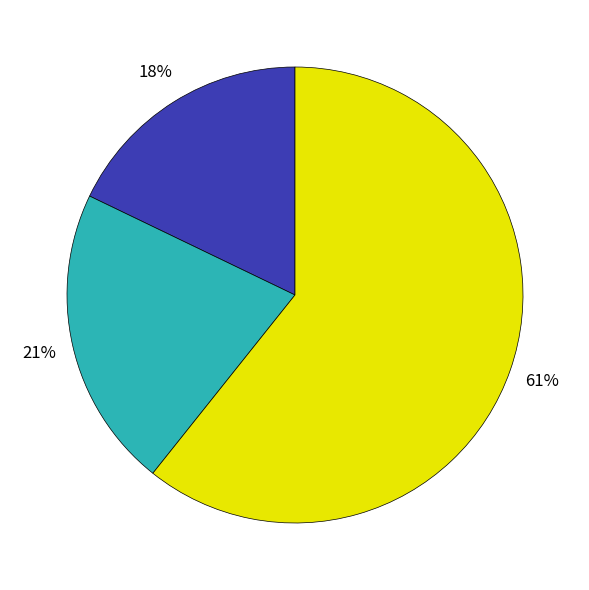

How many segments does this pie chart have?

3